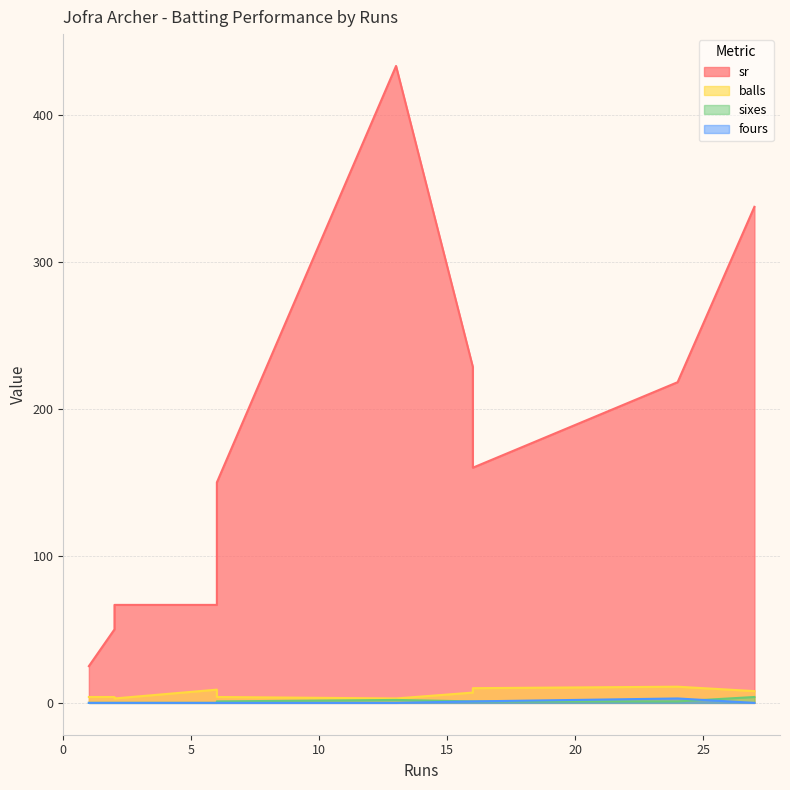

Is the value of balls at 2 greater than the value of sr at 16?

No